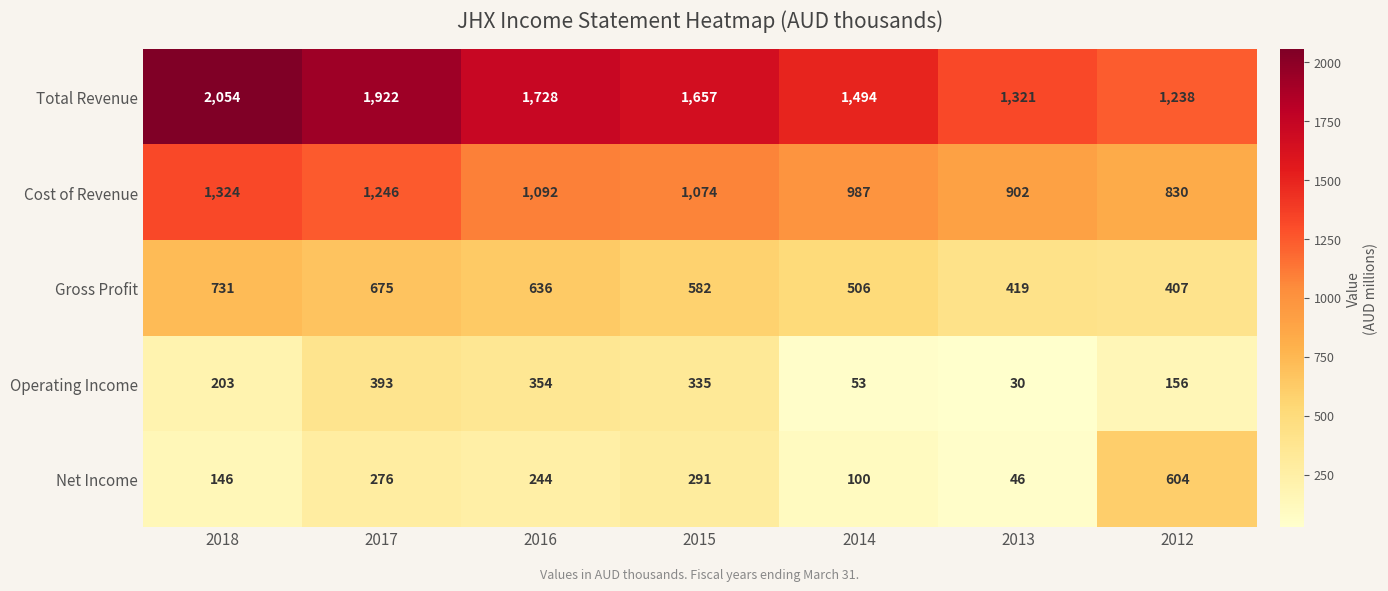

Which series has the largest total across all categories?

Total Revenue